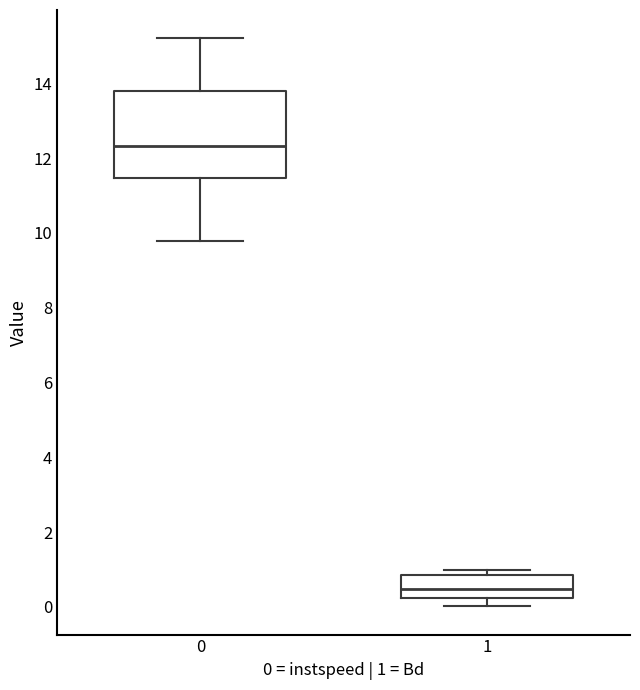

Reading left to right, read every box against the y-axis: the position of its median line, the range the box covers, and the ends of its whiskers. The values are not printed on the chart, so give them approximately, as read against the axis.

0: median 12.4, box 11.4 to 13.8, whiskers 9.8 to 15.2
1: median 0.4, box 0.2 to 0.8, whiskers 0.0 to 1.0